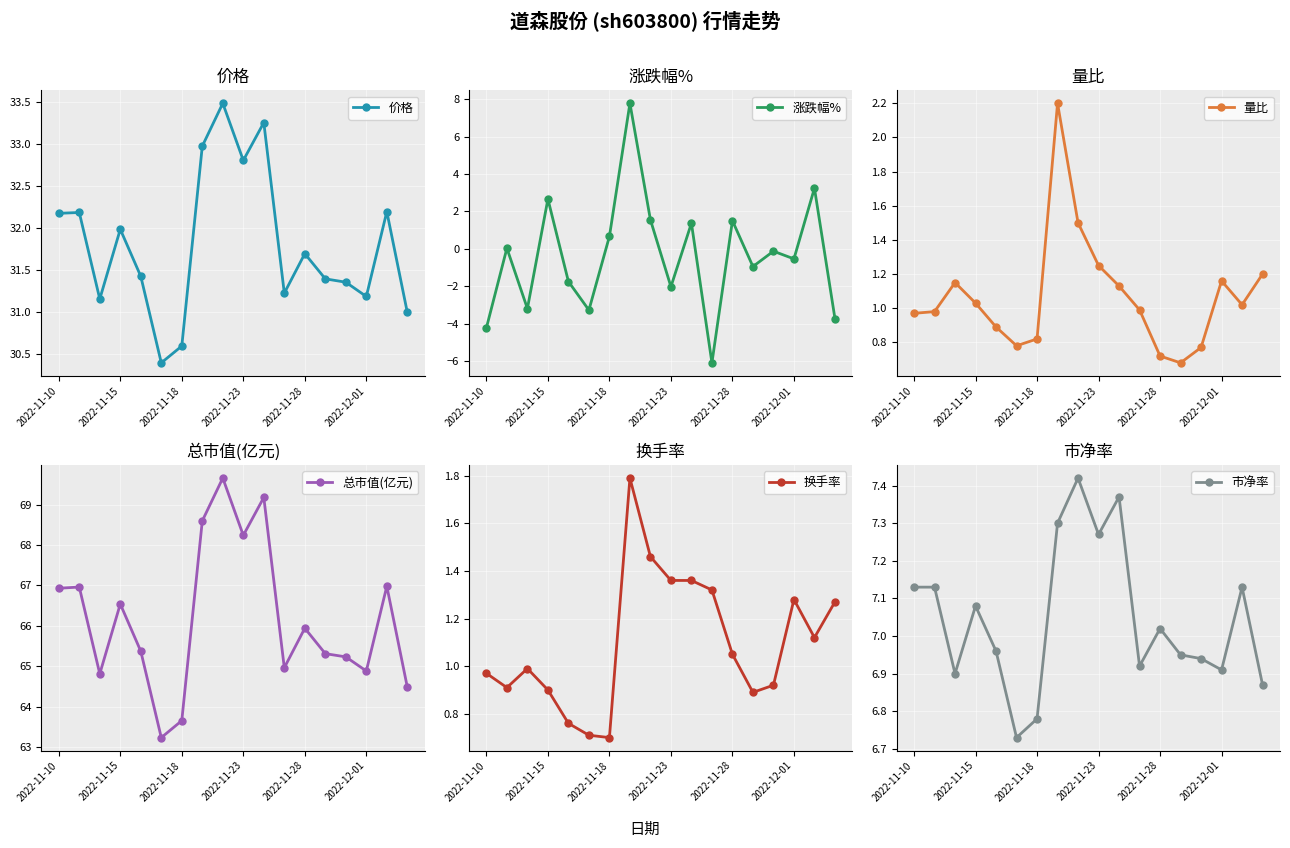

True or false: 价格 has more than 0 interior local peaks.

True